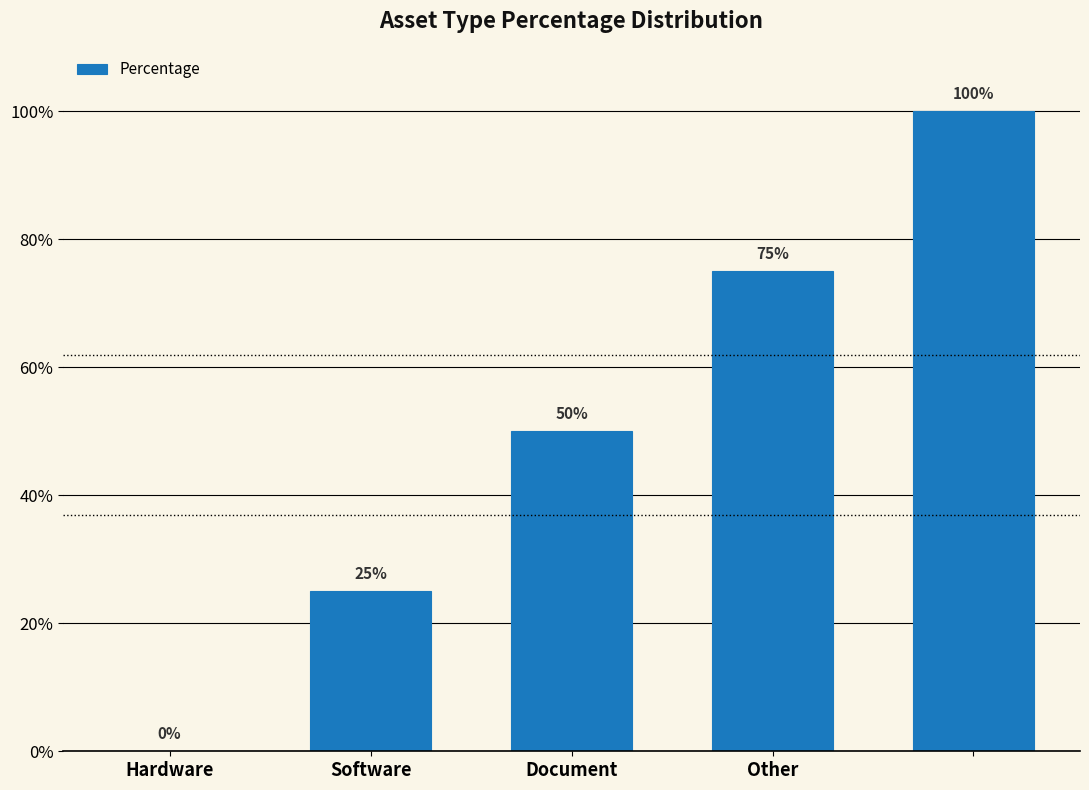

Reading left to right, what are all the values shown in this chart?

0	25	50	75	100